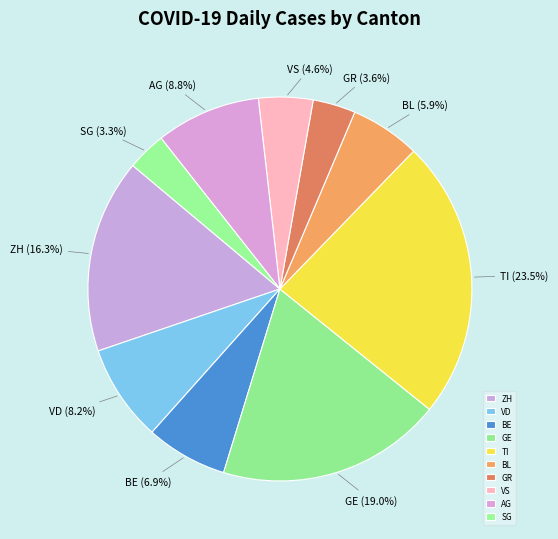

How much of the chart is everything except TI?

76.5%